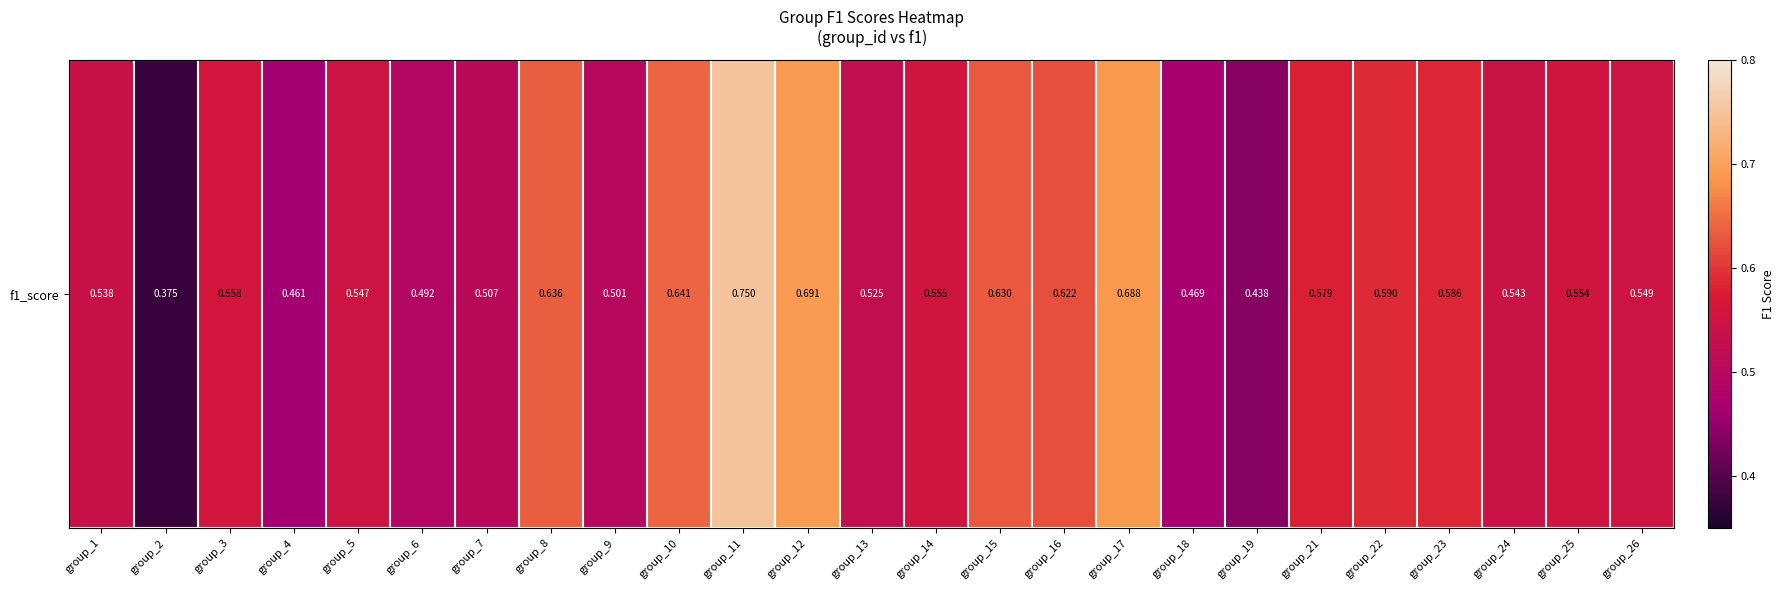

Where is the data nearest to the value 0?

group_2